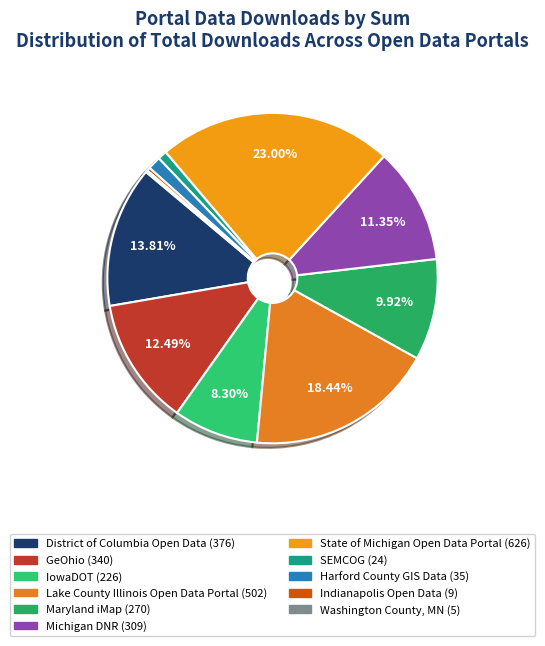

Rank the categories by value from lowest to highest.

Washington County, MN, Indianapolis Open Data, SEMCOG, Harford County GIS Data, IowaDOT, Maryland iMap, Michigan DNR, GeOhio, District of Columbia Open Data, Lake County Illinois Open Data Portal, State of Michigan Open Data Portal